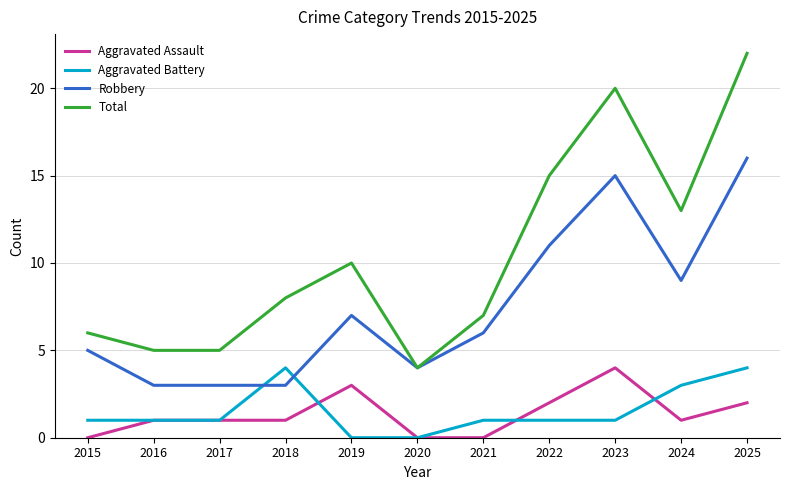

Reading left to right, extract all data points from this chart.

Aggravated Assault: 0	1	1	1	3	0	0	2	4	1	2
Aggravated Battery: 1	1	1	4	0	0	1	1	1	3	4
Robbery: 5	3	3	3	7	4	6	11	15	9	16
Total: 6	5	5	8	10	4	7	15	20	13	22